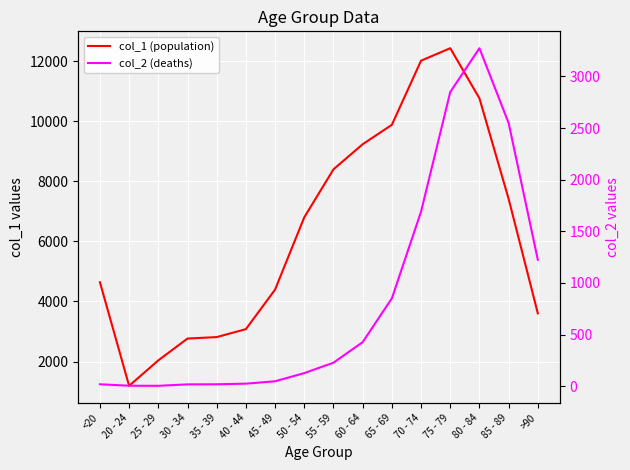

How many lines are shown in the chart?

2